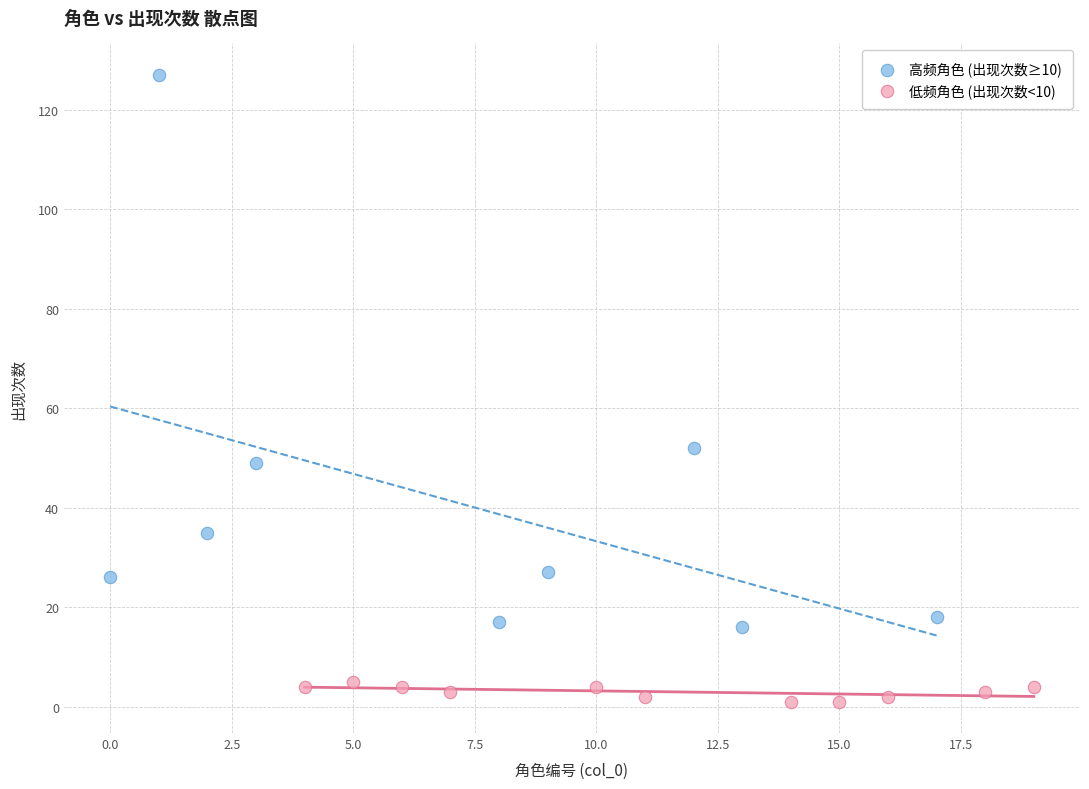

Which series contains the lowest Y value?

低频角色 (出现次数<10)